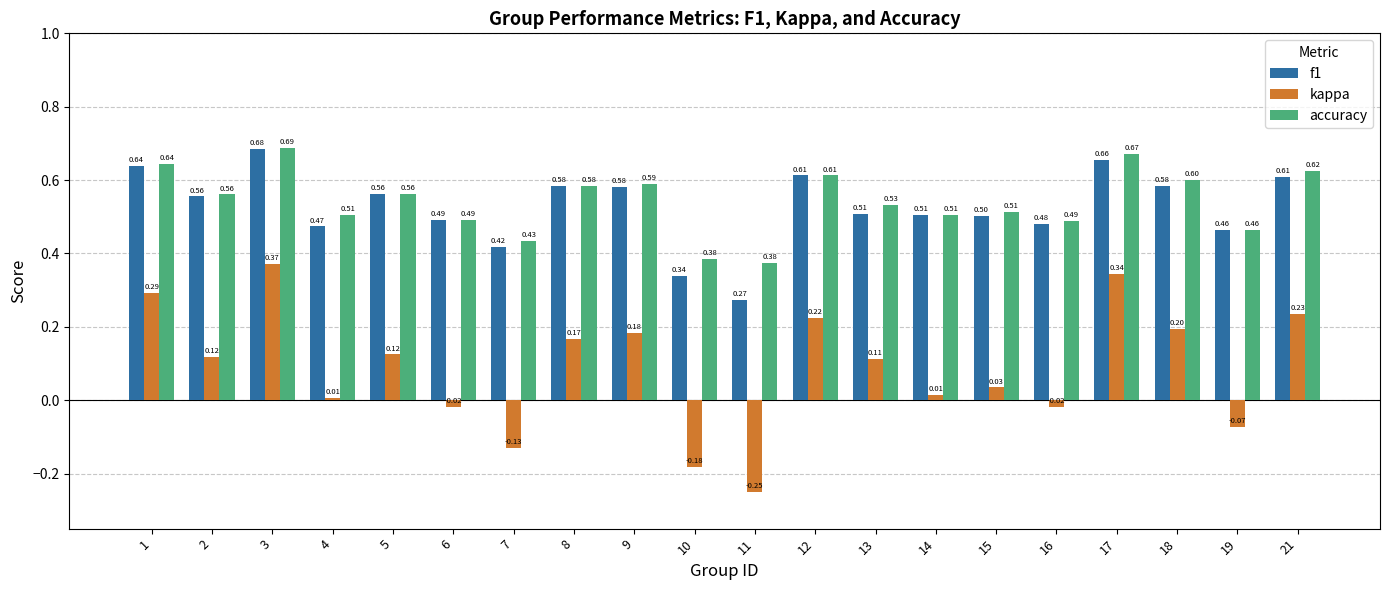

Count the number of categories in the chart.

20